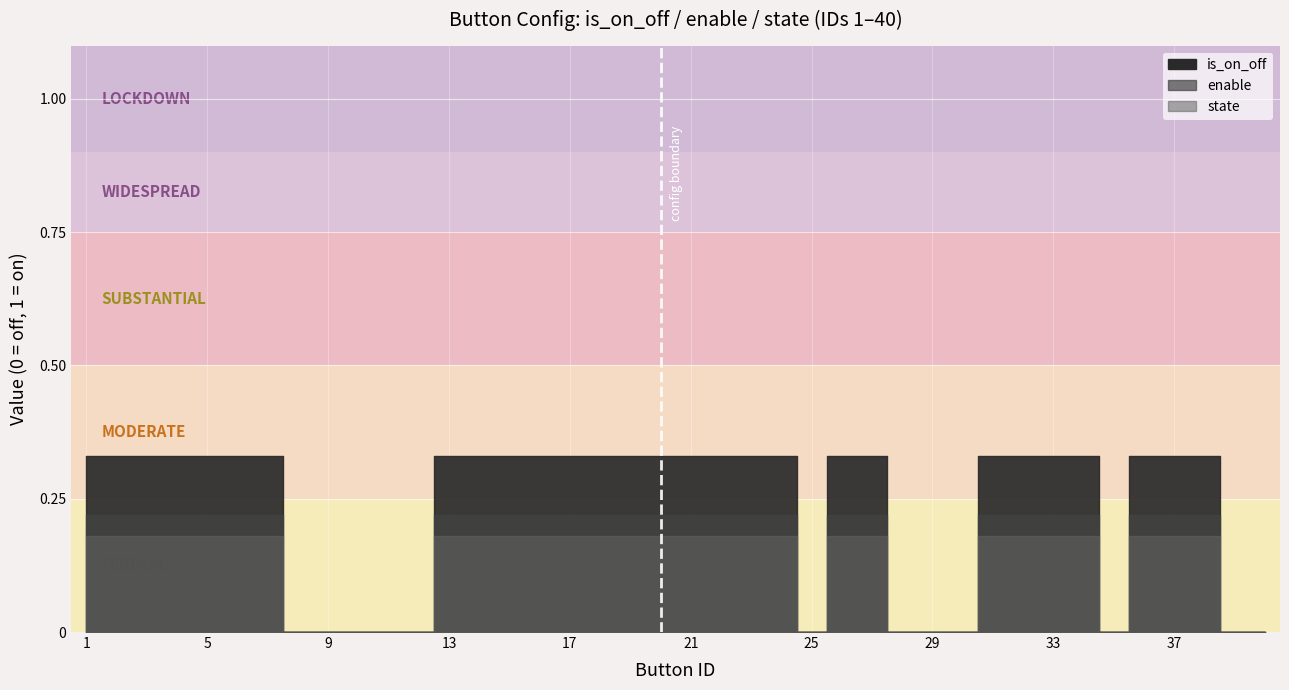

The state series shows 0 at 40. True or false?

True